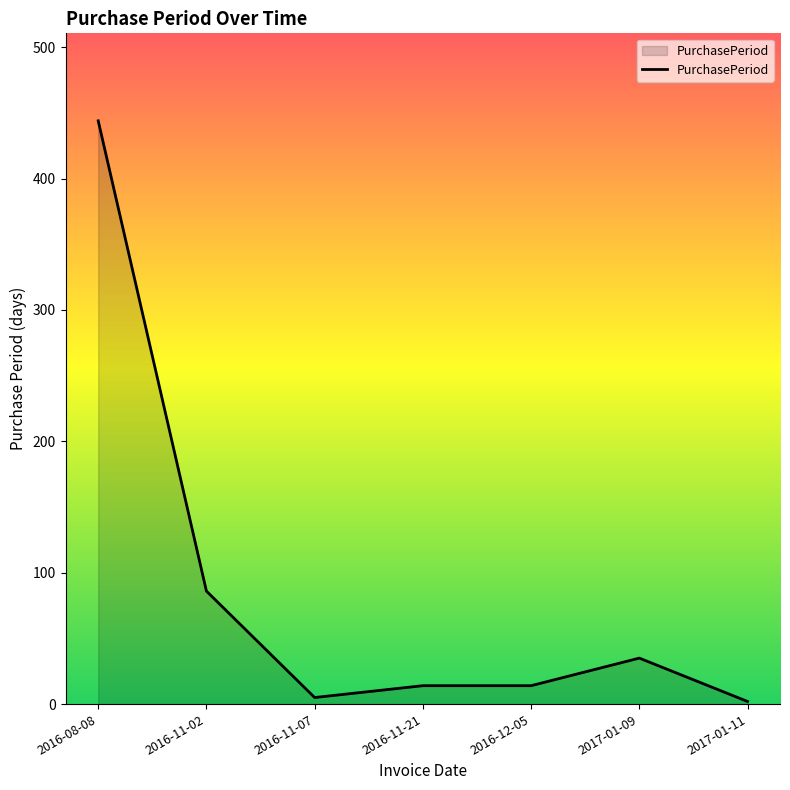

Between 2016-11-07 and 2016-08-08, which is larger?

2016-08-08